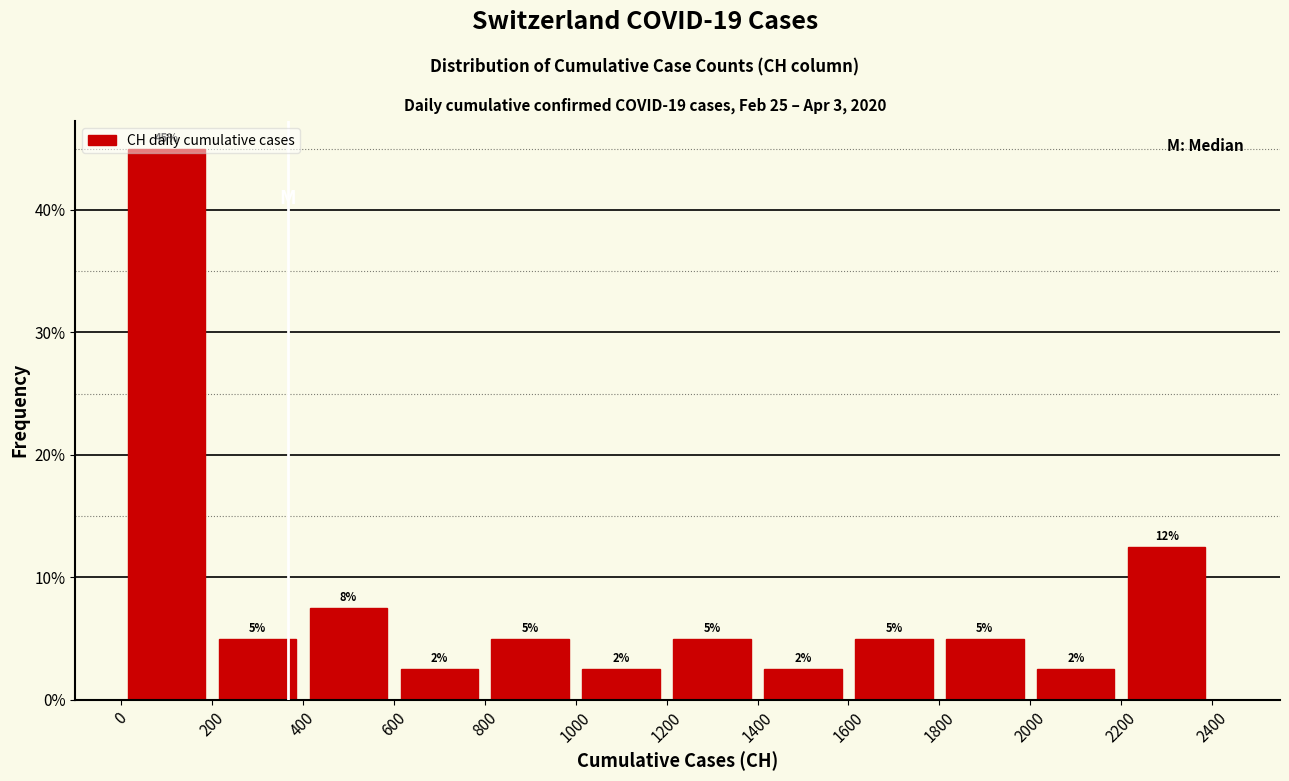

Over which range of the x-axis is the bar tallest?

0 to 200